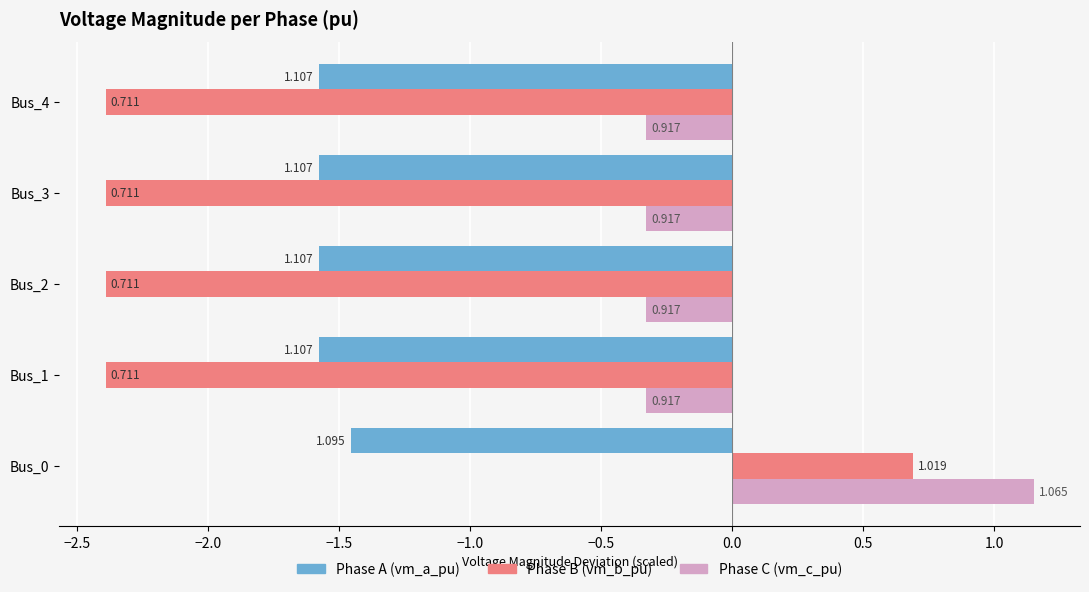

Which label corresponds to the largest value in the chart?

Bus_0